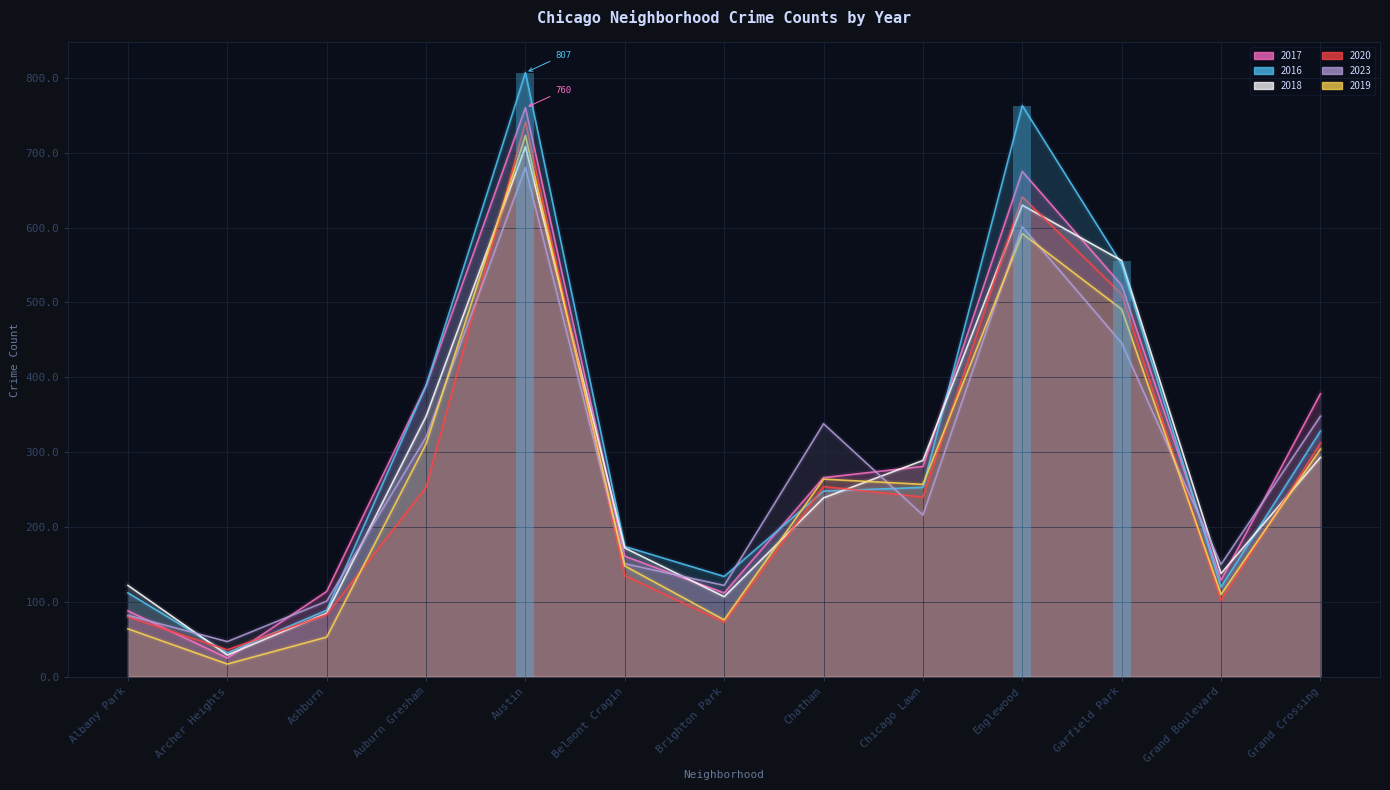

True or false: 2017 has a value of 281 at Chicago Lawn.

True